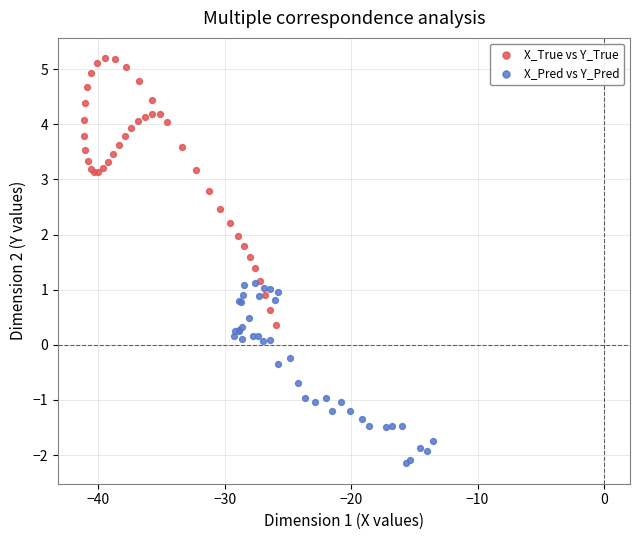

Which series contains the lowest Y value?

X_Pred vs Y_Pred